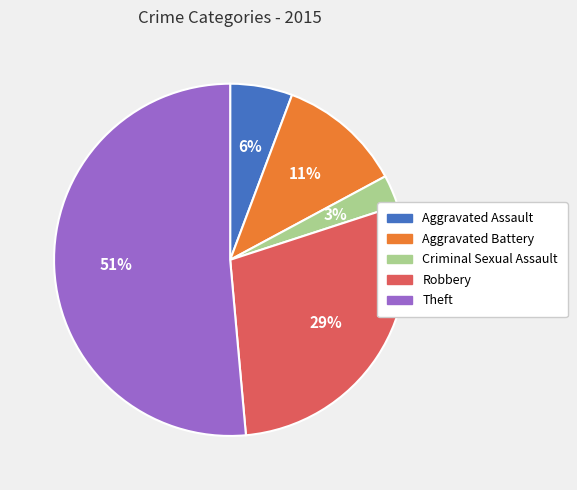

To the nearest percent, what portion does Aggravated Battery represent?

11%